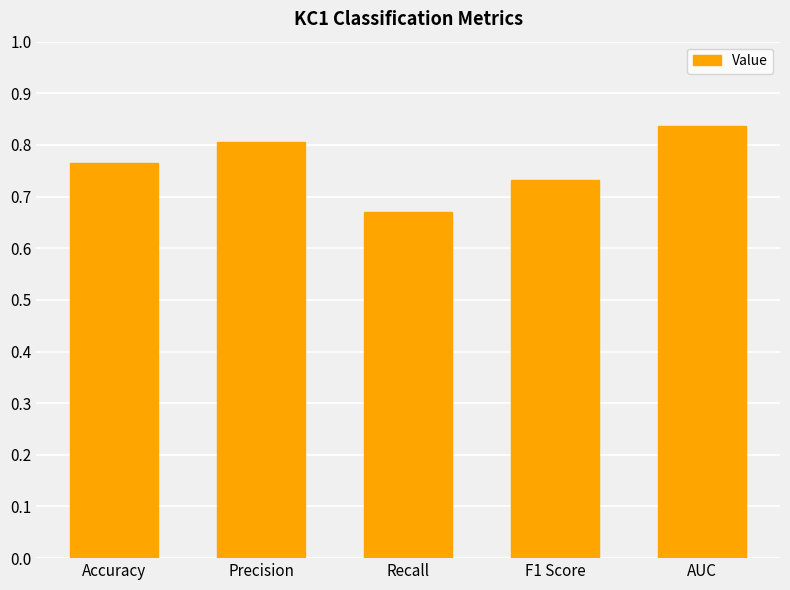

The chart shows a value of 1.1 at Recall. True or false?

False